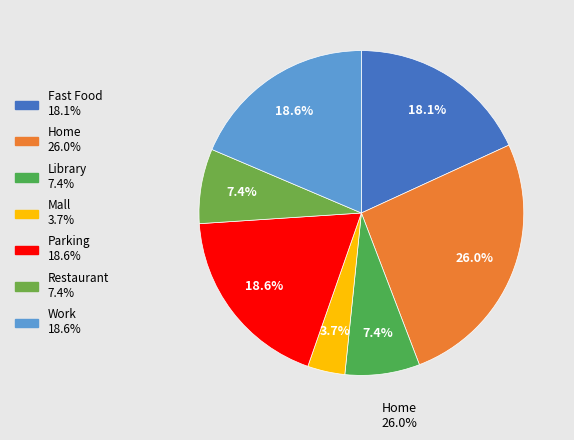

How many segments does this pie chart have?

7